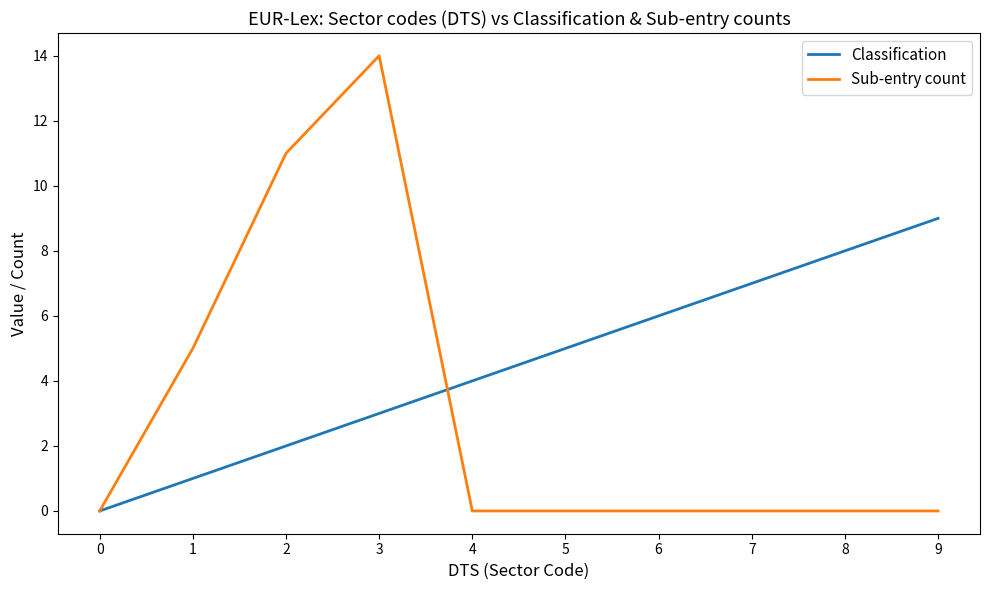

What are all the series names shown in the legend?

Classification, Sub-entry count